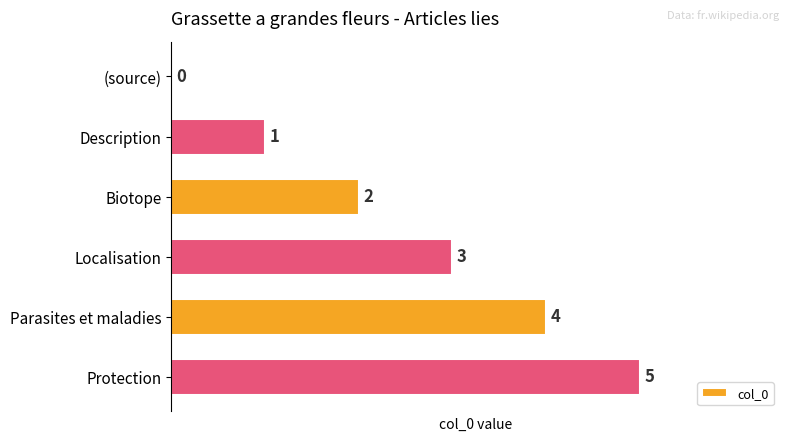

What is the change in value from Parasites et maladies to Protection?

+1